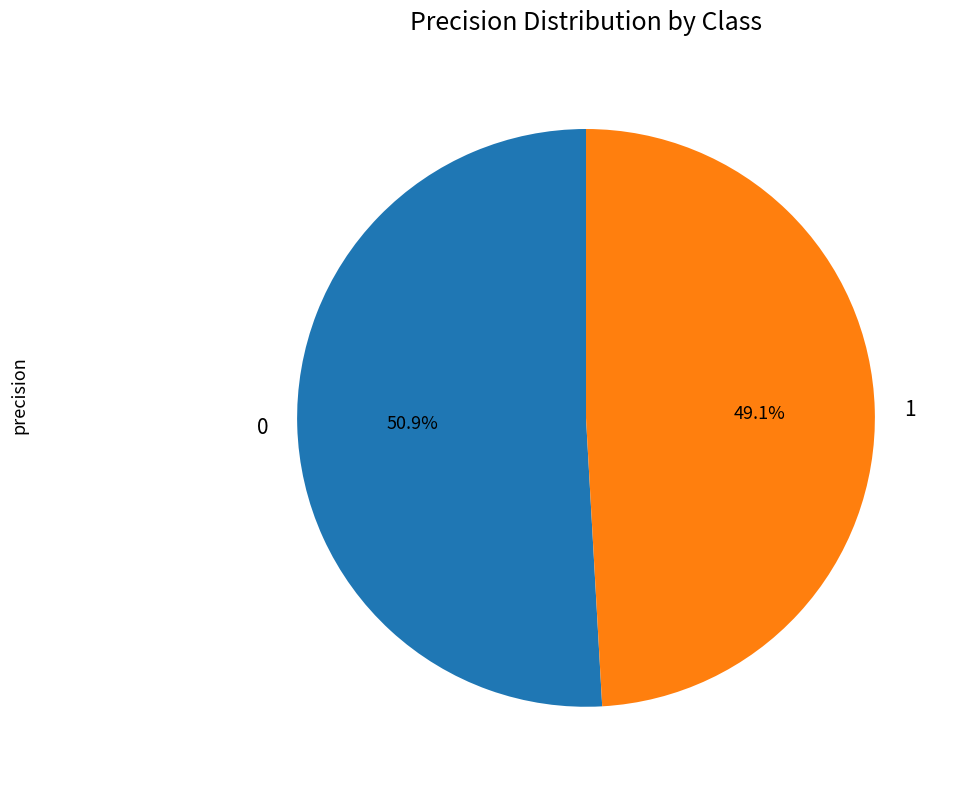

To the nearest percent, what portion does 1 represent?

49%